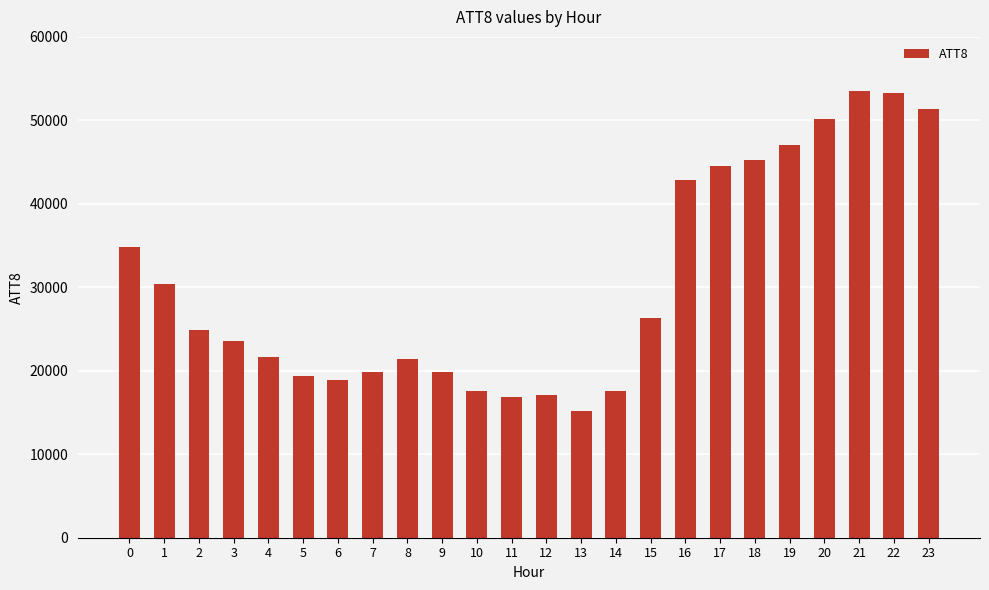

Approximately how many times larger is the value at 15 compared to 2?

1.1